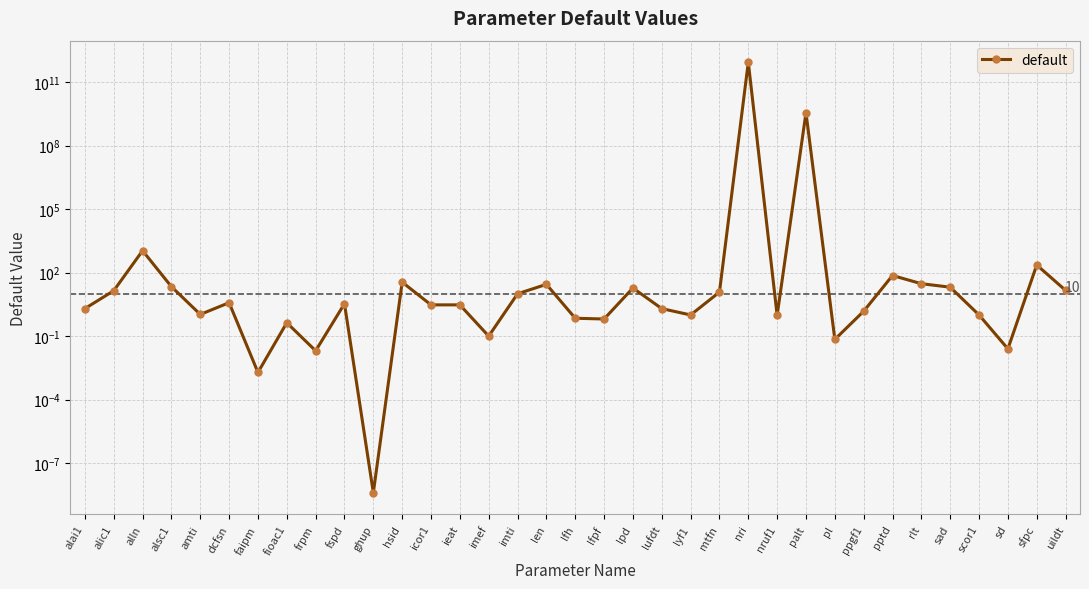

Where is the first local minimum?

amti